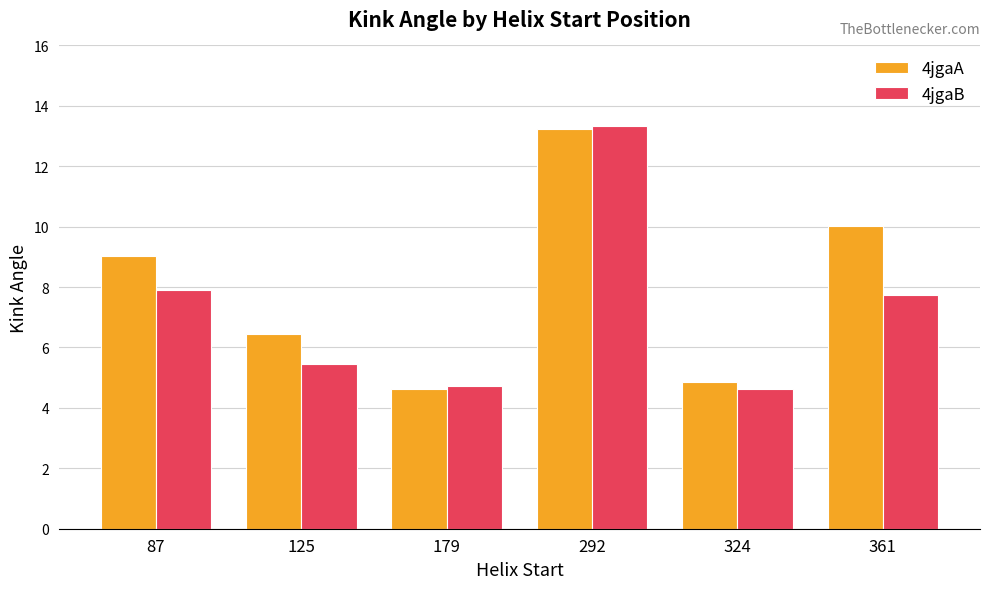

What is the difference between the highest and lowest values at 361?

2.3